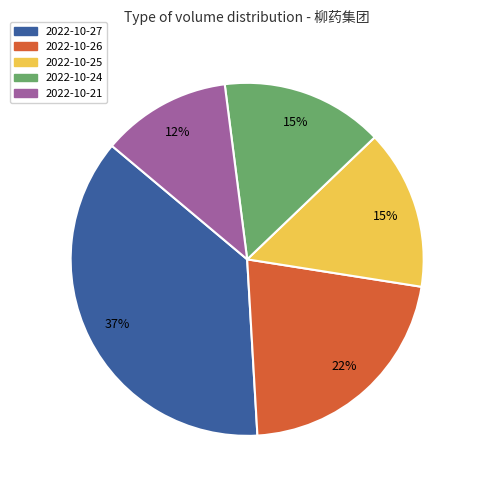

Does 2022-10-27 represent more than half of the total?

No